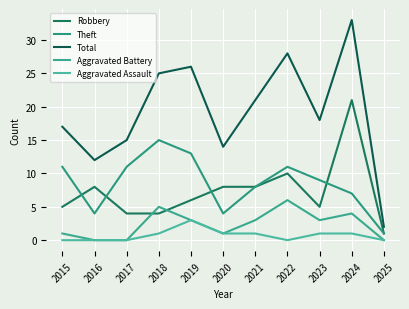

Which series has the largest range (max minus min)?

Total